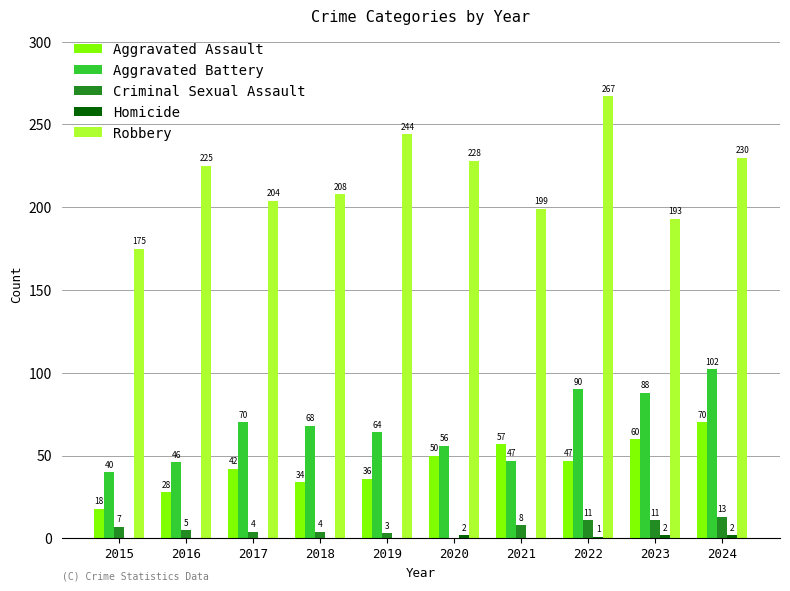

What is the sum of the Criminal Sexual Assault values at 2023 and 2015?

18